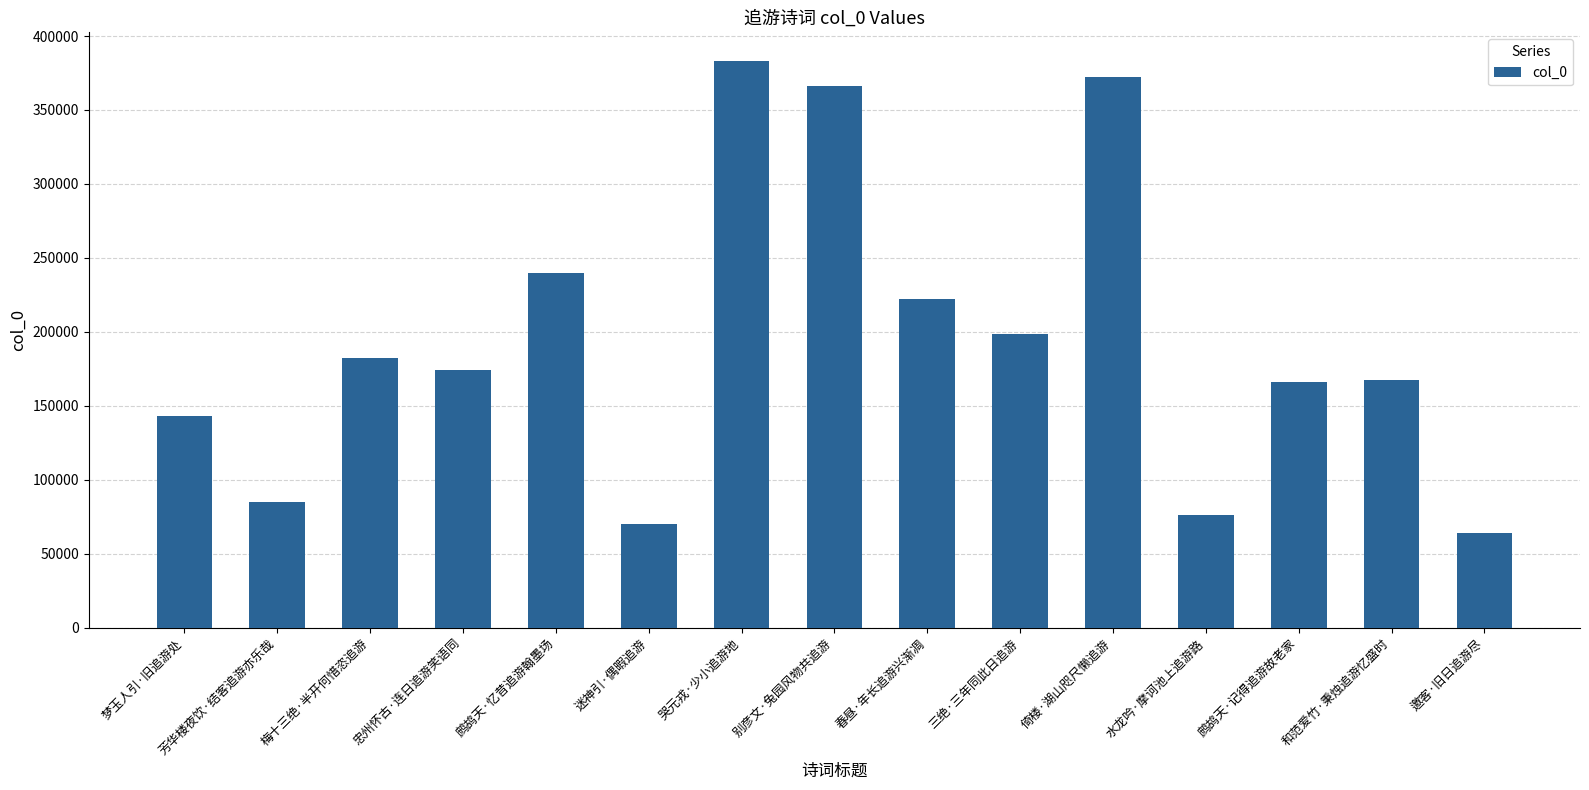

What is the greatest value displayed?

383347